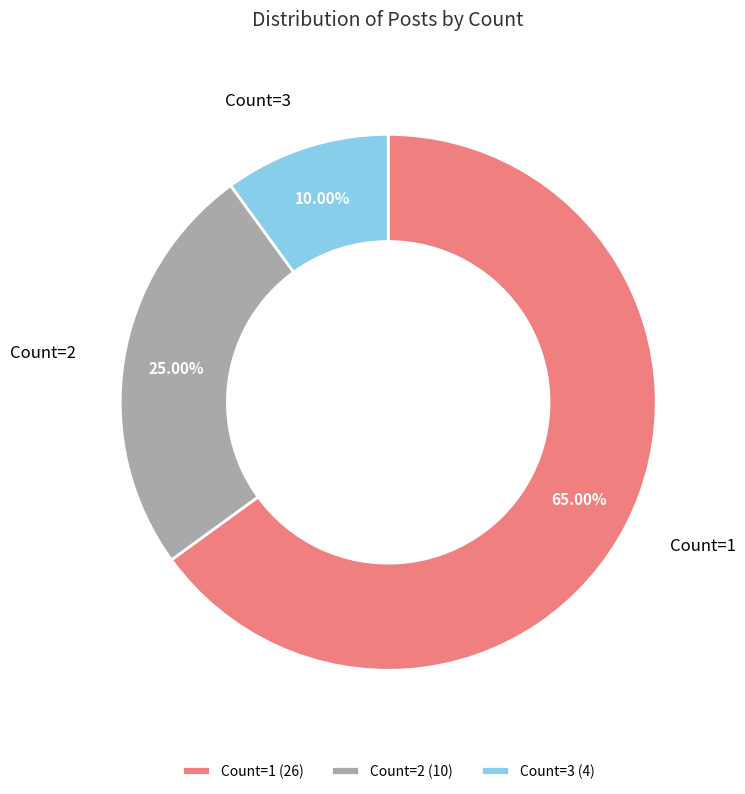

What is the ratio of the value at Count=1 to the value at Count=2?

2.6